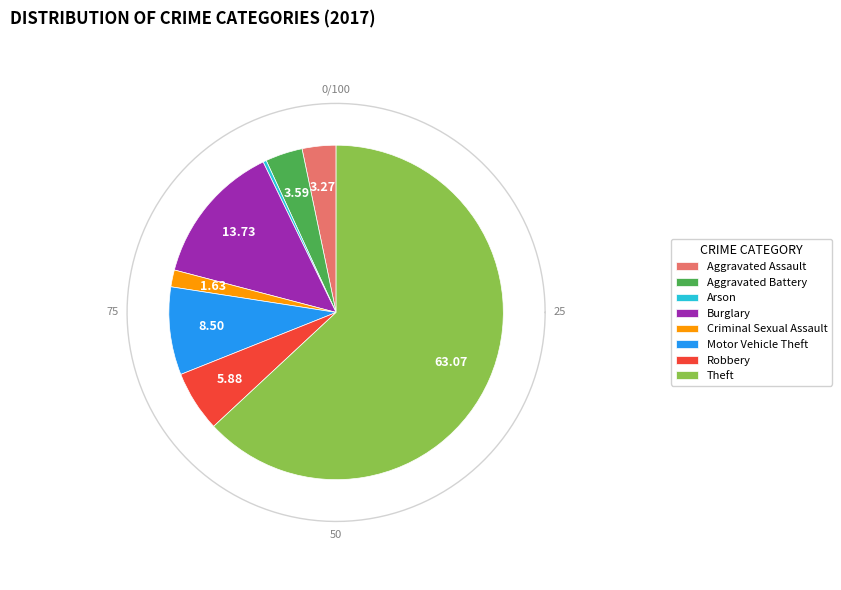

Which slice is the smallest?

Arson